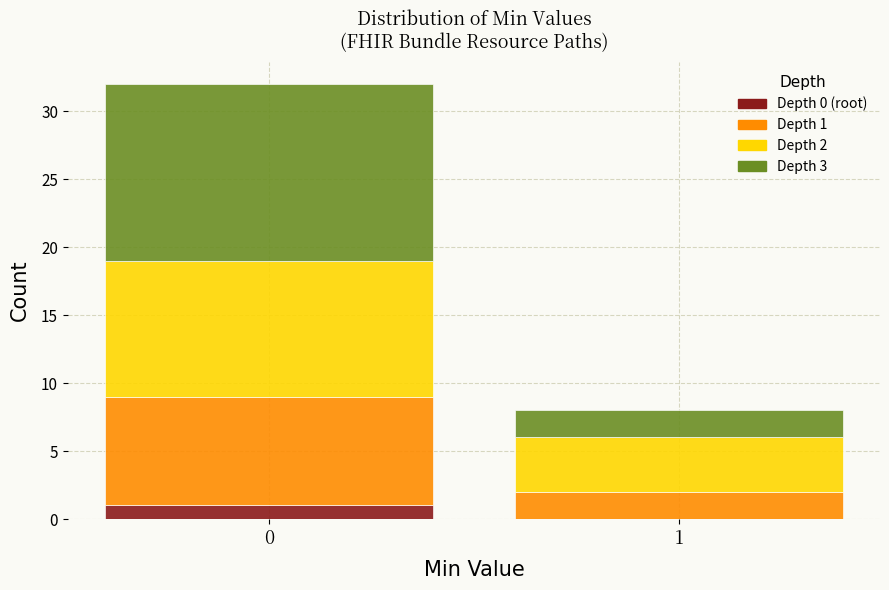

Reading left to right, what are the values for Depth 0 (root)?

0=1	1=0